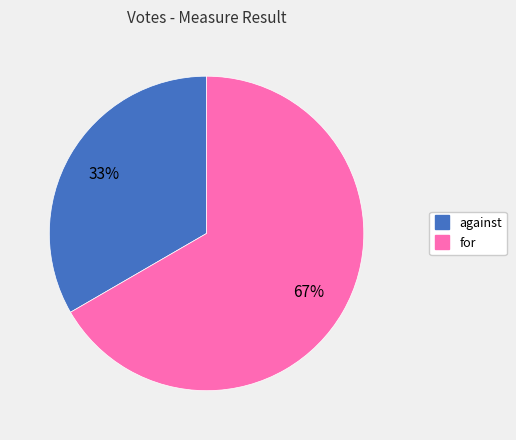

How many slices are in this pie chart?

2